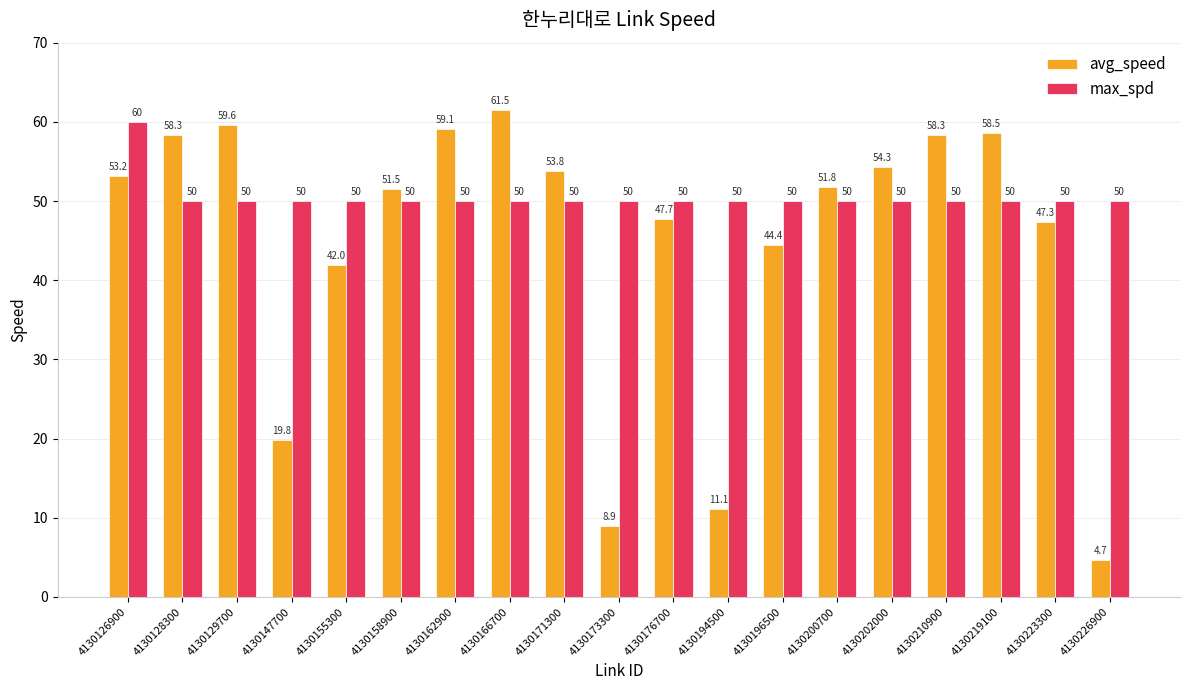

Which series has the largest total across all categories?

max_spd